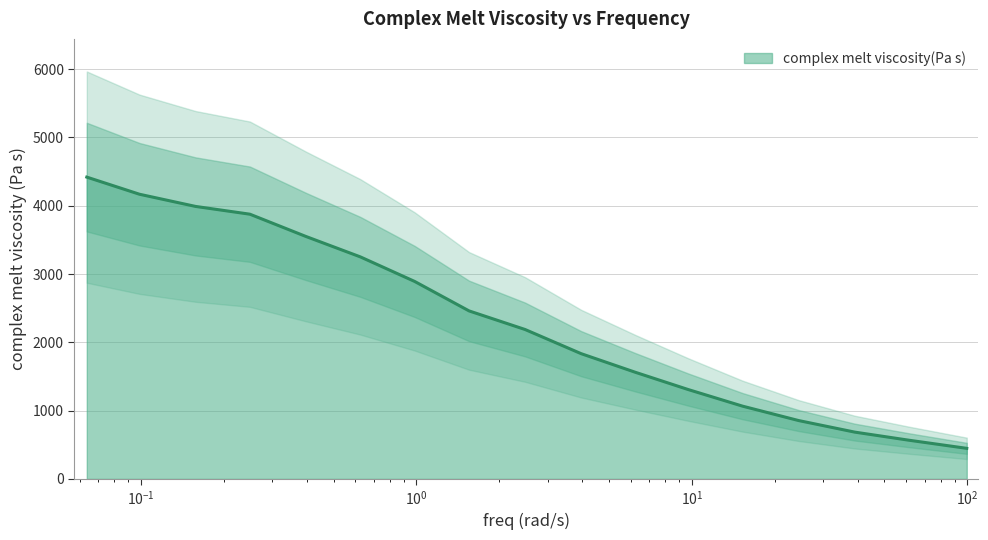

At which label is the value closest to 2433?

1.55252886587437